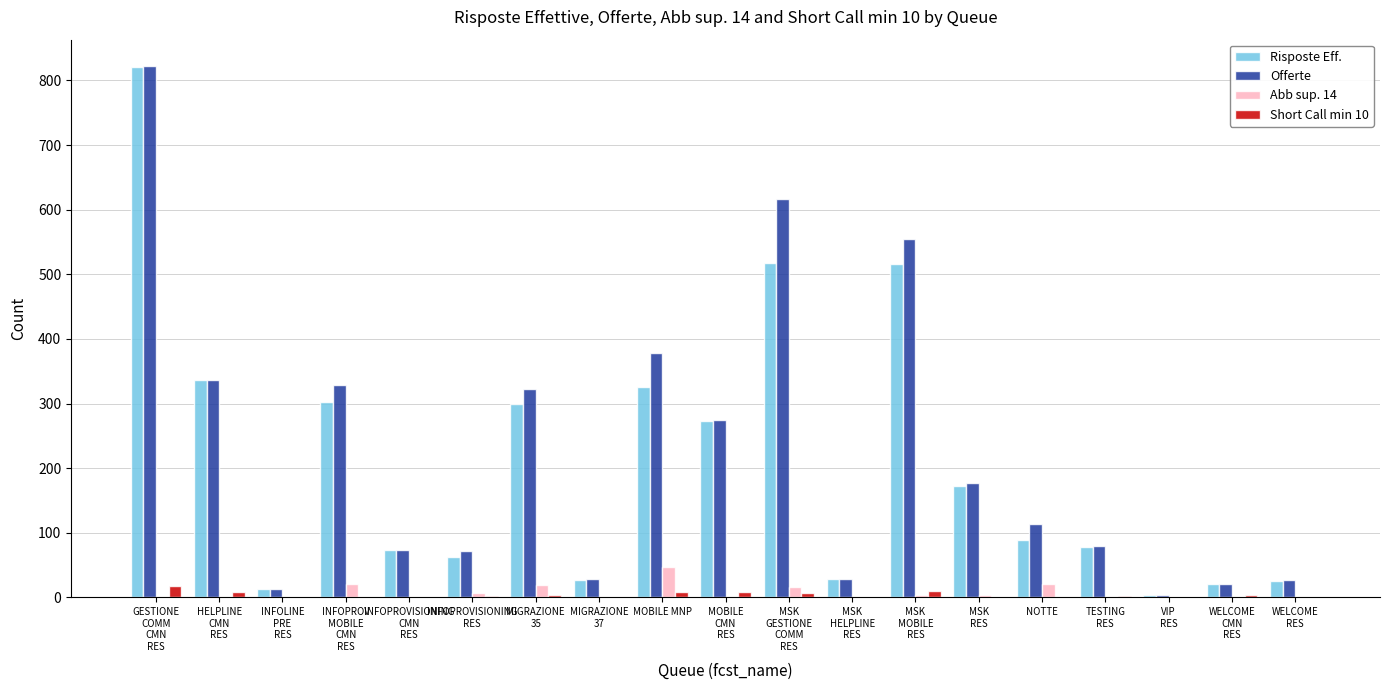

What is the approximate value of Offerte at MSK
MOBILE
RES, to the nearest 50?

550